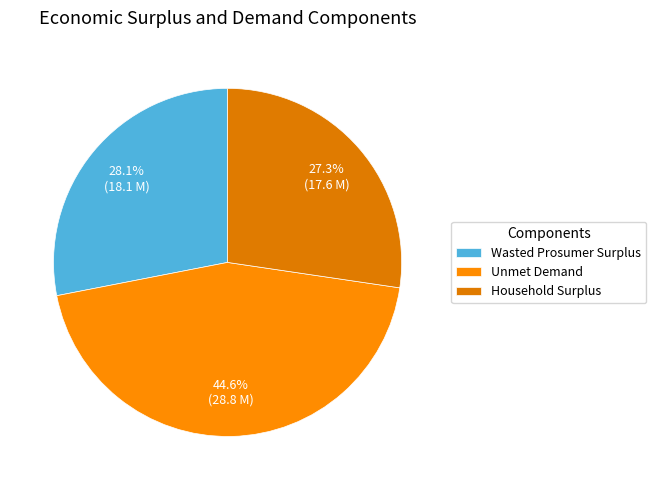

Which slice is the largest?

Unmet Demand